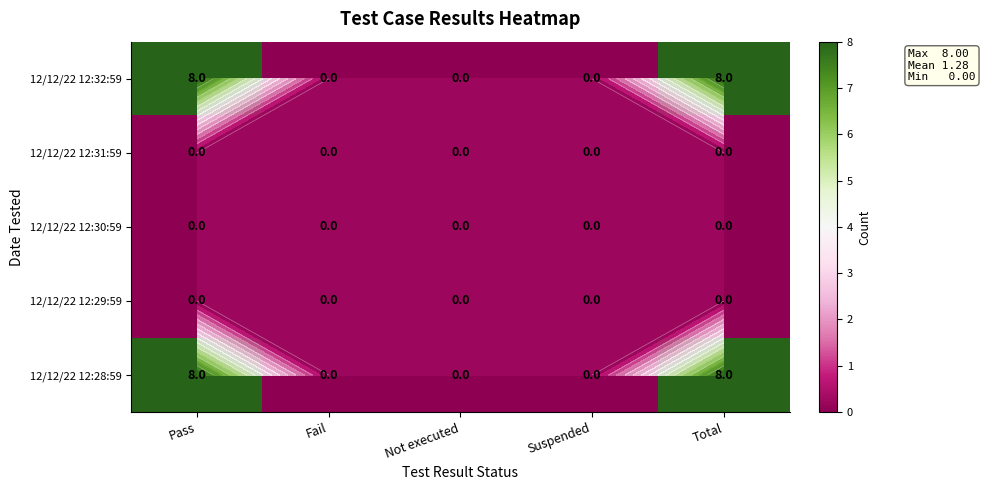

Count the number of data series in this chart.

5